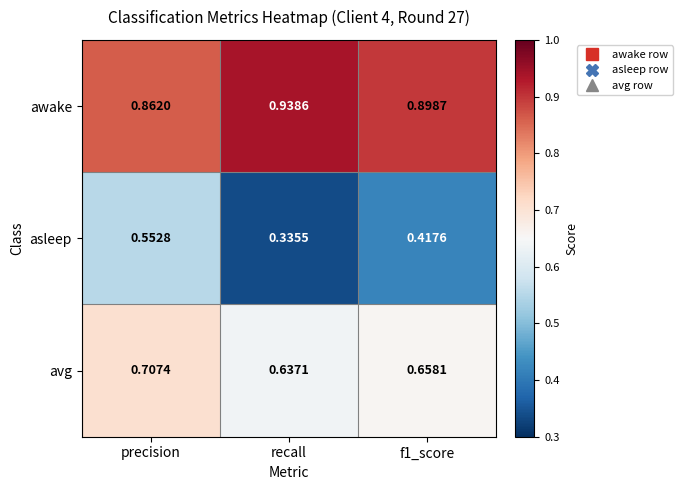

Is the value of asleep at precision greater than the value of avg at f1_score?

No